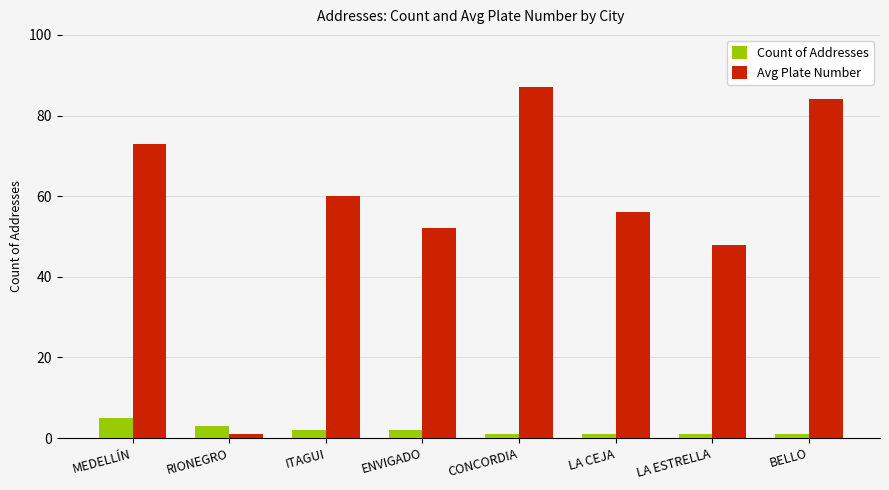

Reading left to right, list all the values displayed in this chart.

Count of Addresses: 5	3	2	2	1	1	1	1
Avg Plate Number: 73	1	60	52	87	56	48	84